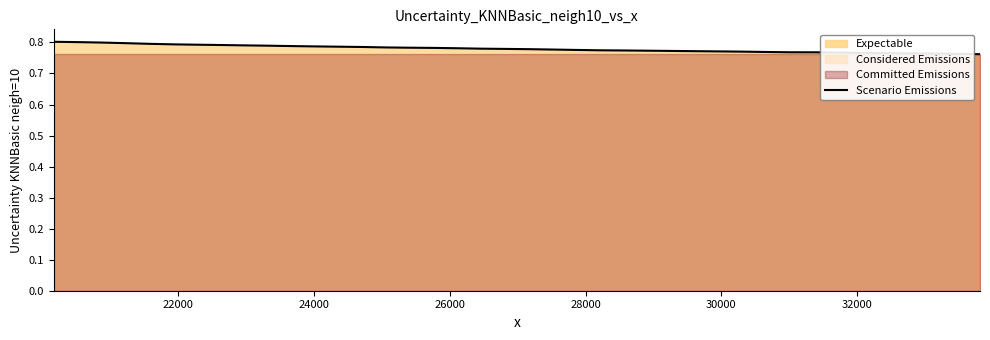

True or false: the data has more than 2 interior local peaks.

False